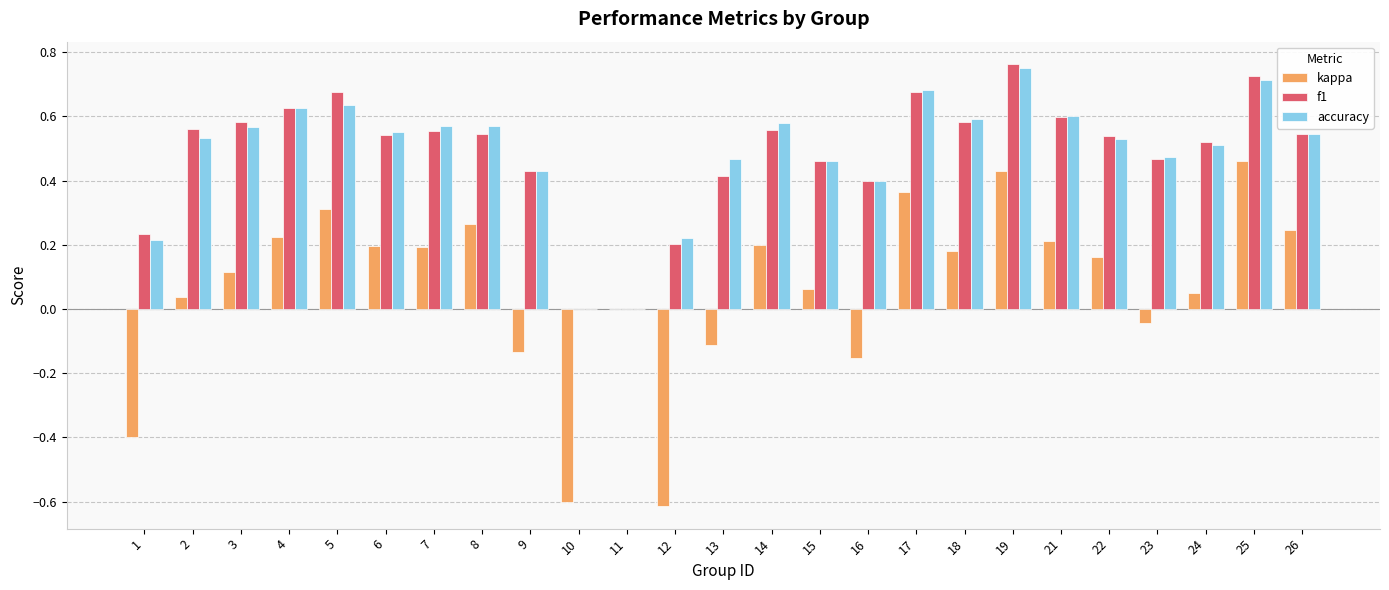

Are the bars horizontal?

No